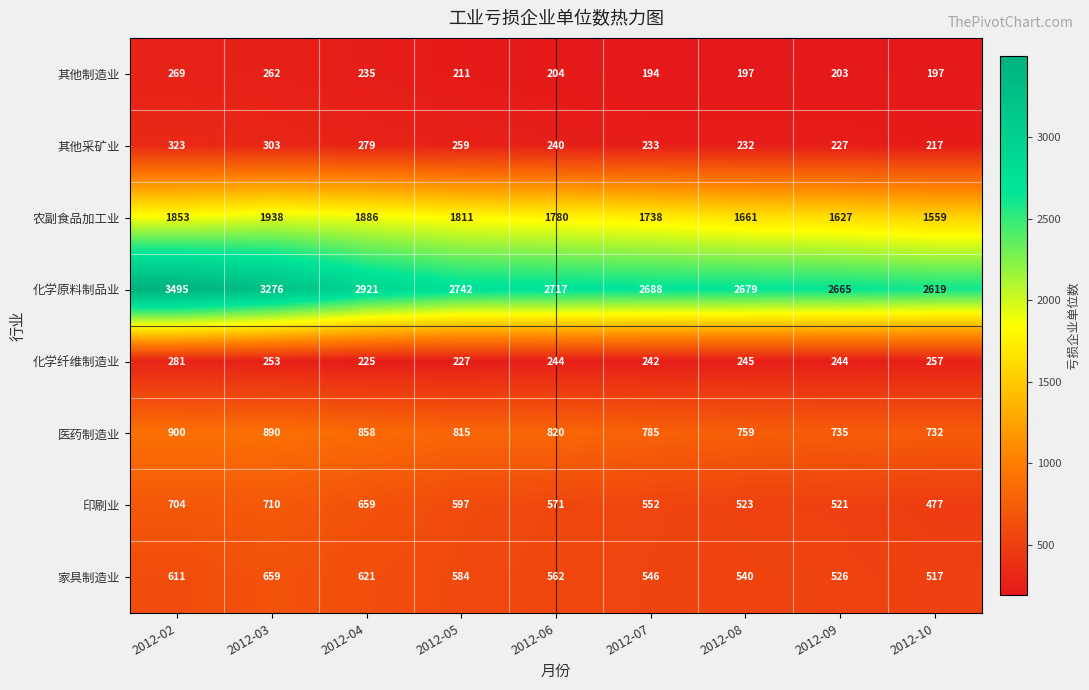

At how many categories does at least one series exceed 2731?

4